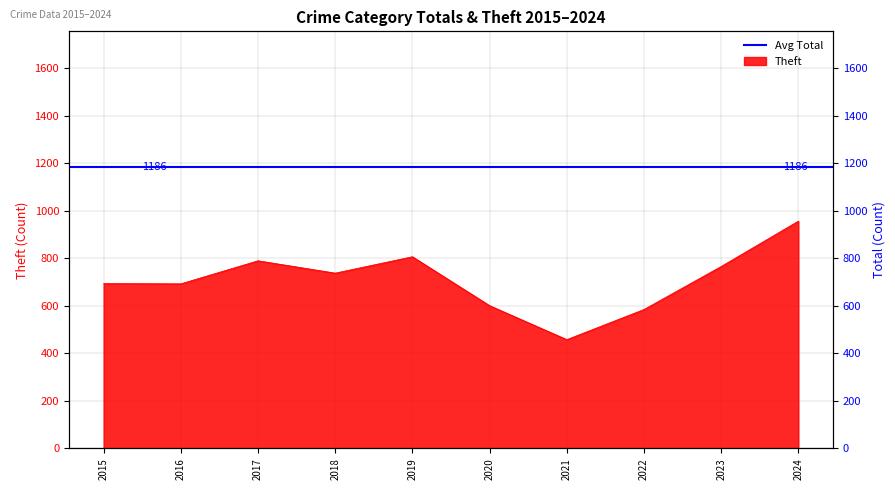

Which category has the lowest value across all series?

2021